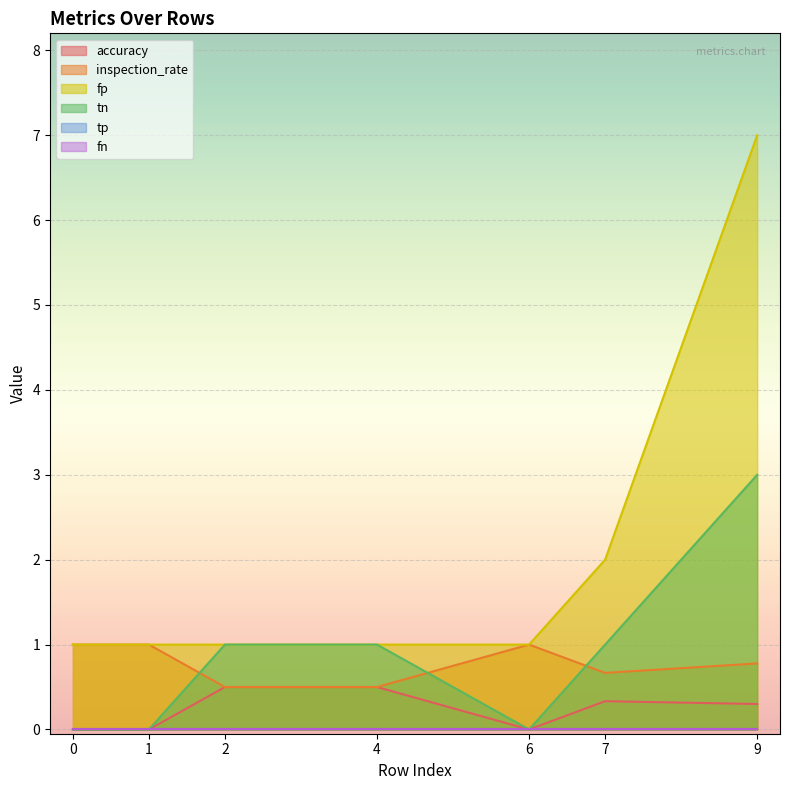

What is the spread (max minus min) of values at 1?

1.0